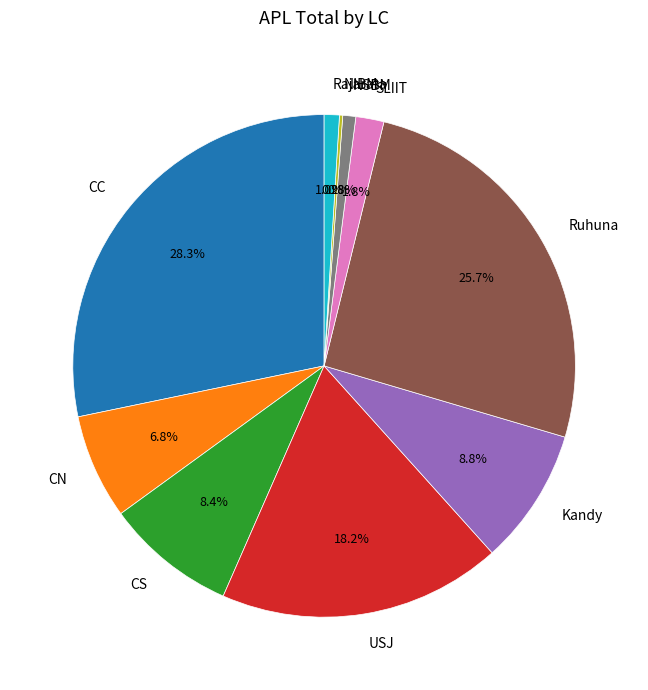

Does Kandy represent more than half of the total?

No